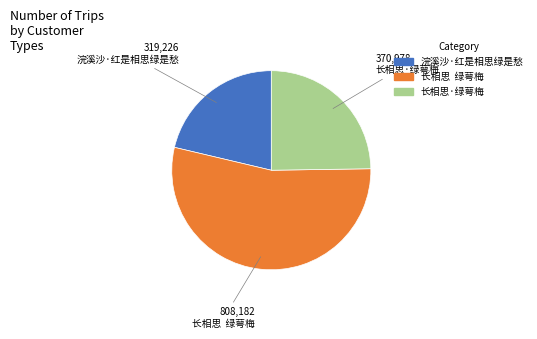

Which category has the biggest portion of the pie?

长相思 绿萼梅